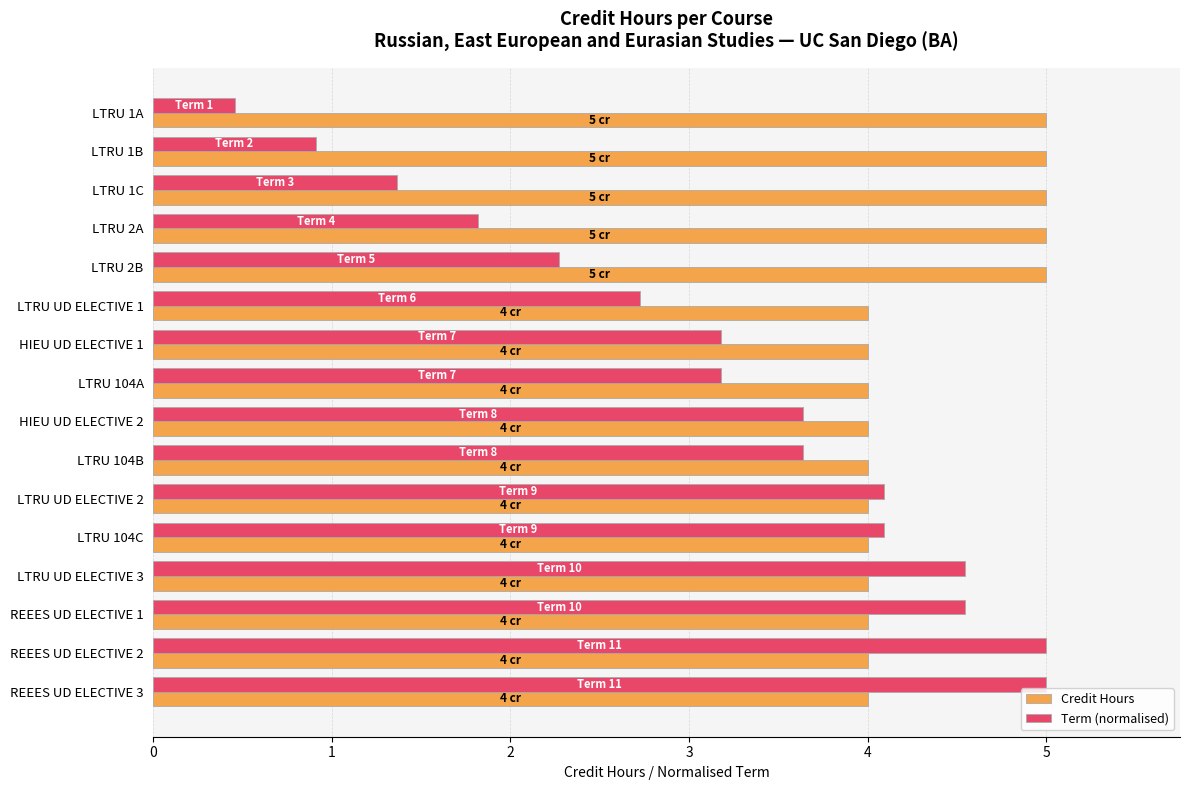

How many data points does each series have?

16